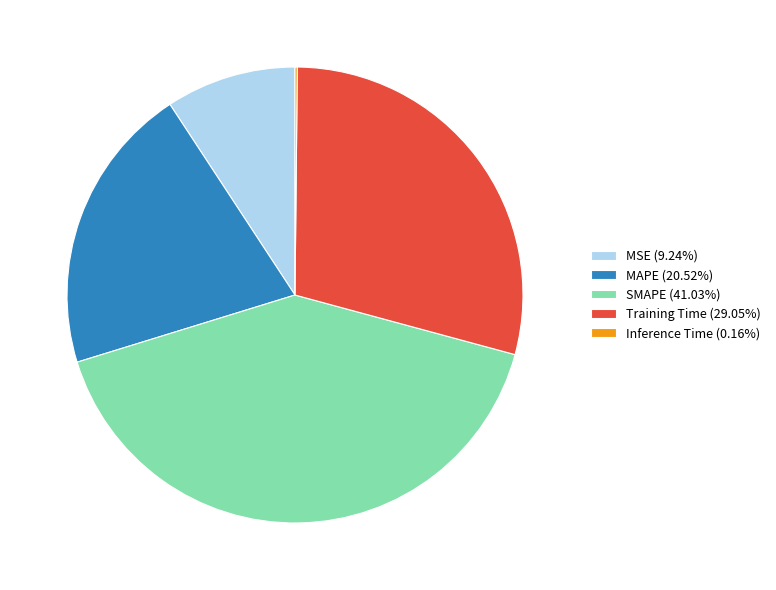

Does SMAPE (41.03%) represent more than half of the total?

No